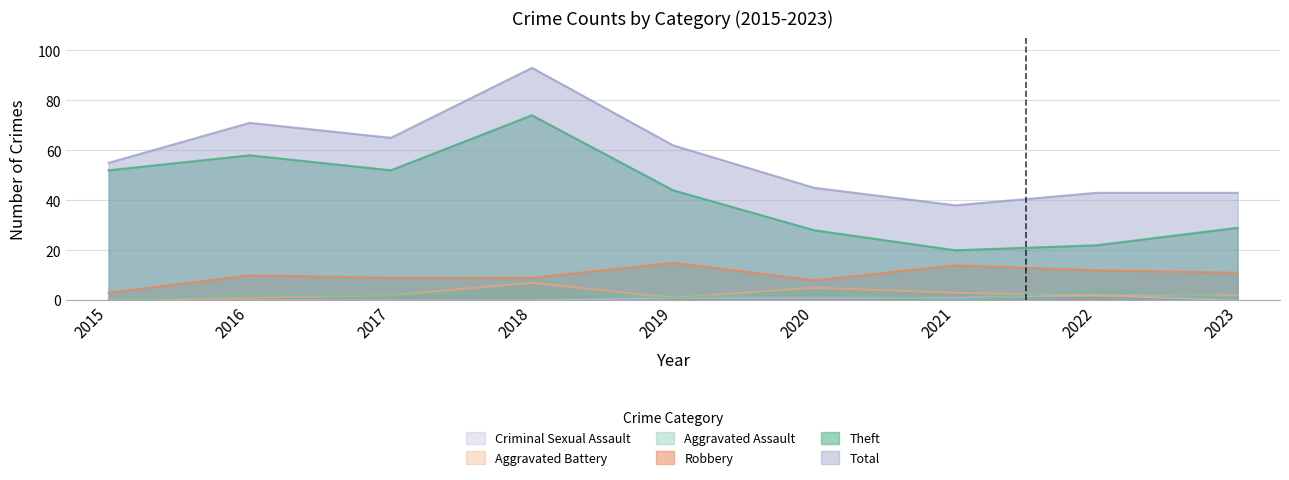

Reading left to right, list all the values displayed in this chart.

Theft: 52	58	52	74	44	28	20	22	29
Robbery: 3	10	9	9	15	8	14	12	11
Total: 55	71	65	93	62	45	38	43	43
Aggravated Assault: 0	2	2	3	1	3	0	4	1
Aggravated Battery: 0	1	2	7	1	5	3	2	2
Criminal Sexual Assault: 0	0	0	0	1	1	1	2	0